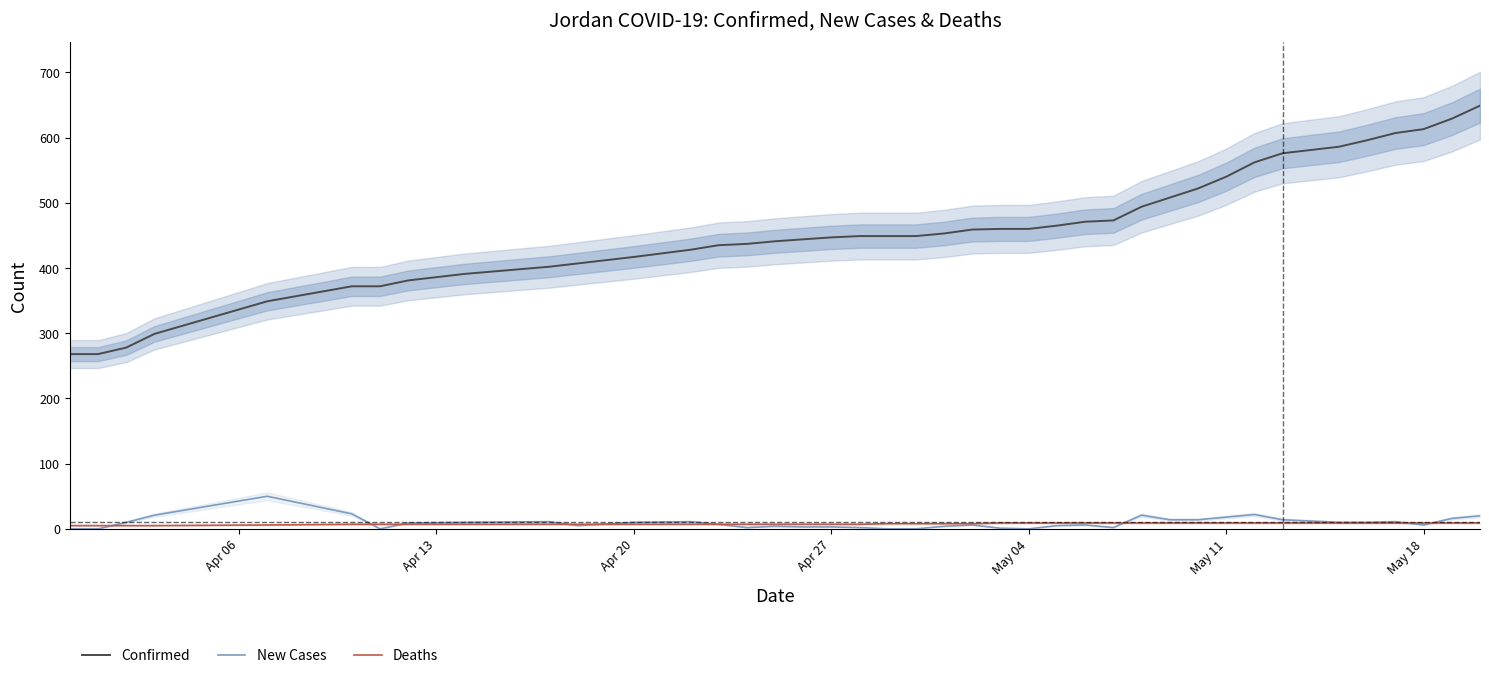

True or false: Confirmed and Deaths cross at least once.

False